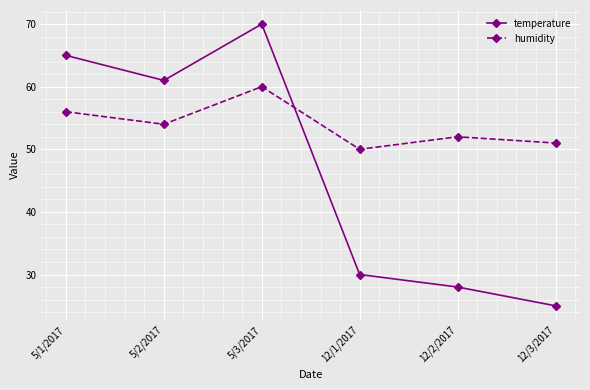

At how many categories does at least one series exceed 36?

6